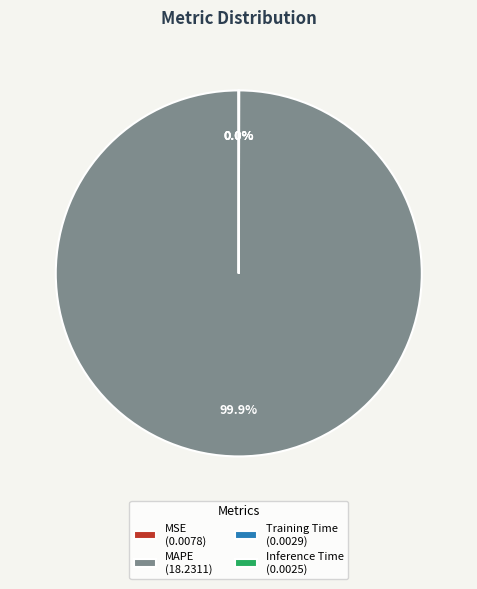

Does MAPE account for over 50% of the chart?

Yes